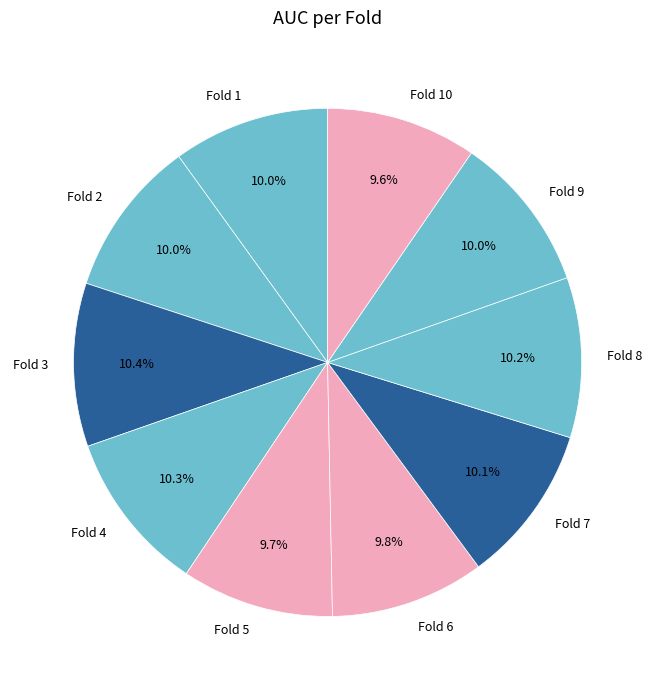

Is there any slice that represents more than half of the pie?

No